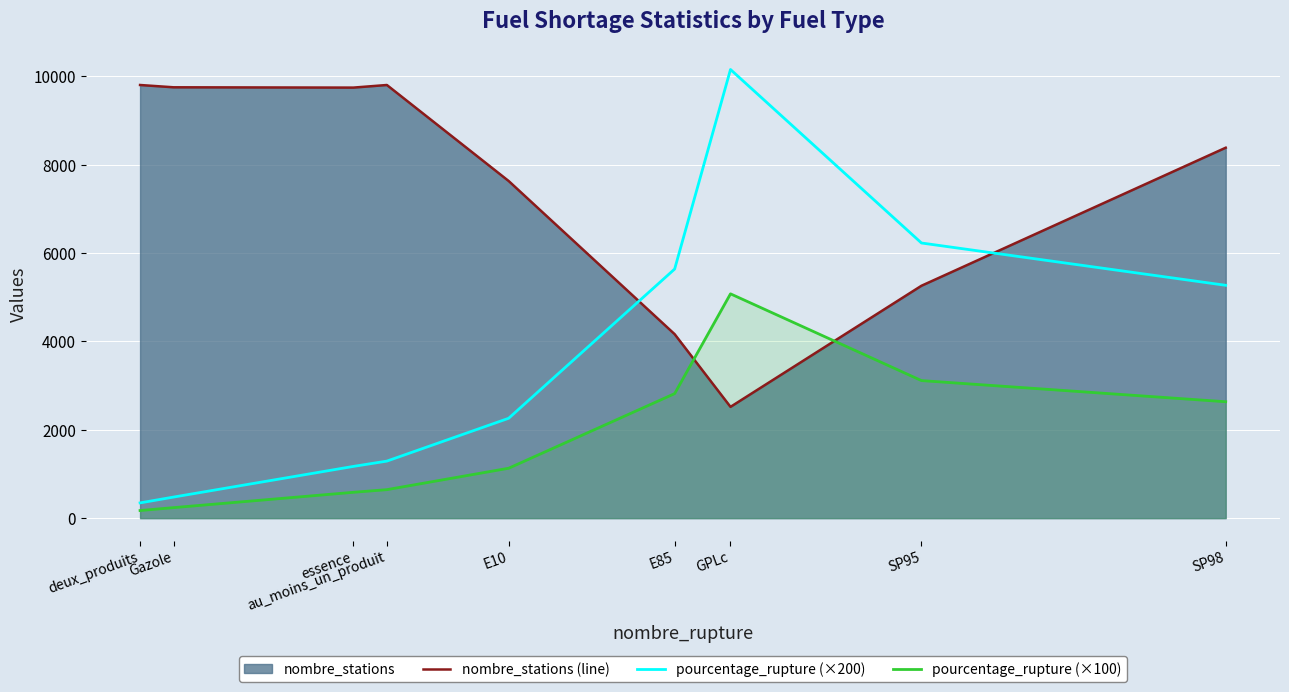

What is the value of the pourcentage_rupture (×100) point at the 2nd from the left?

239